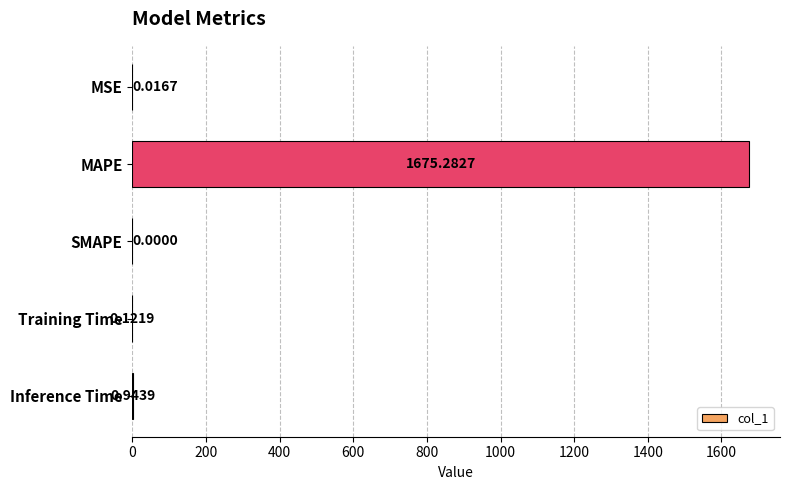

Where is the data nearest to the value 837?

Inference Time